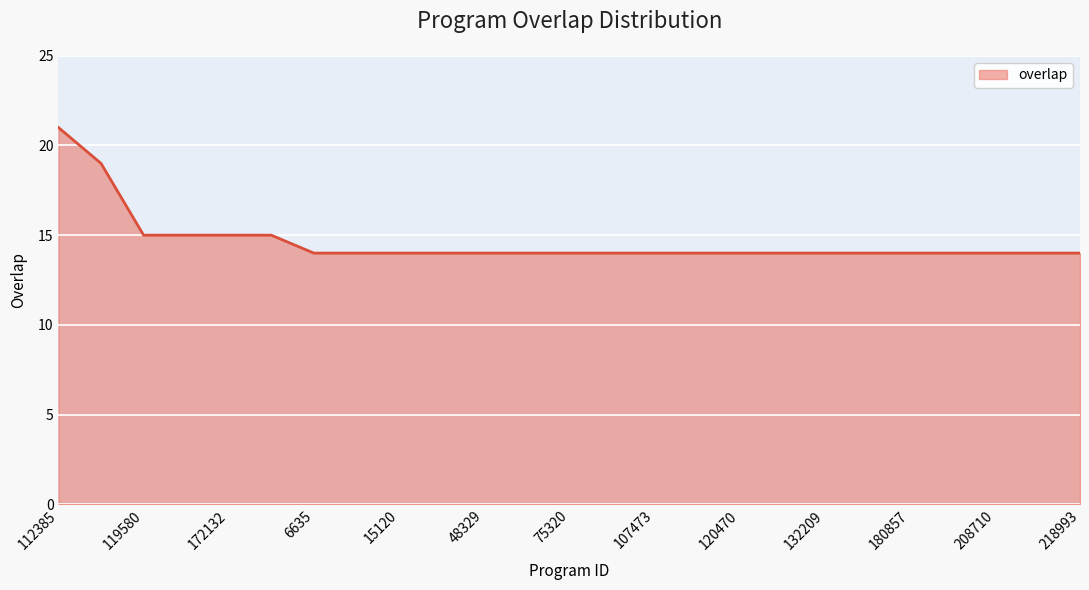

What is the greatest value displayed?

21